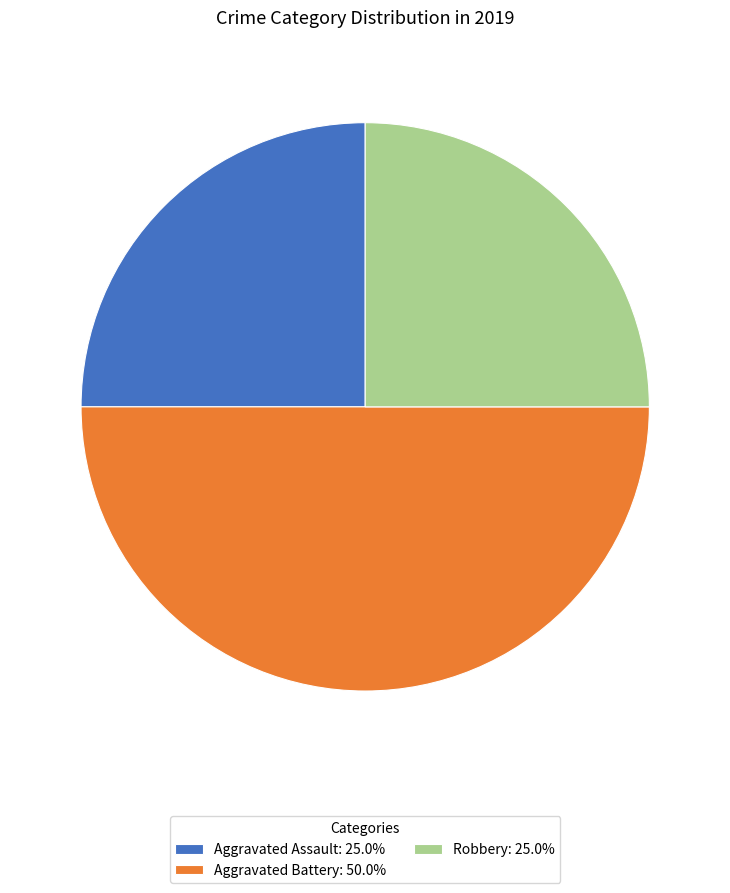

Which category has the biggest portion of the pie?

Aggravated Battery